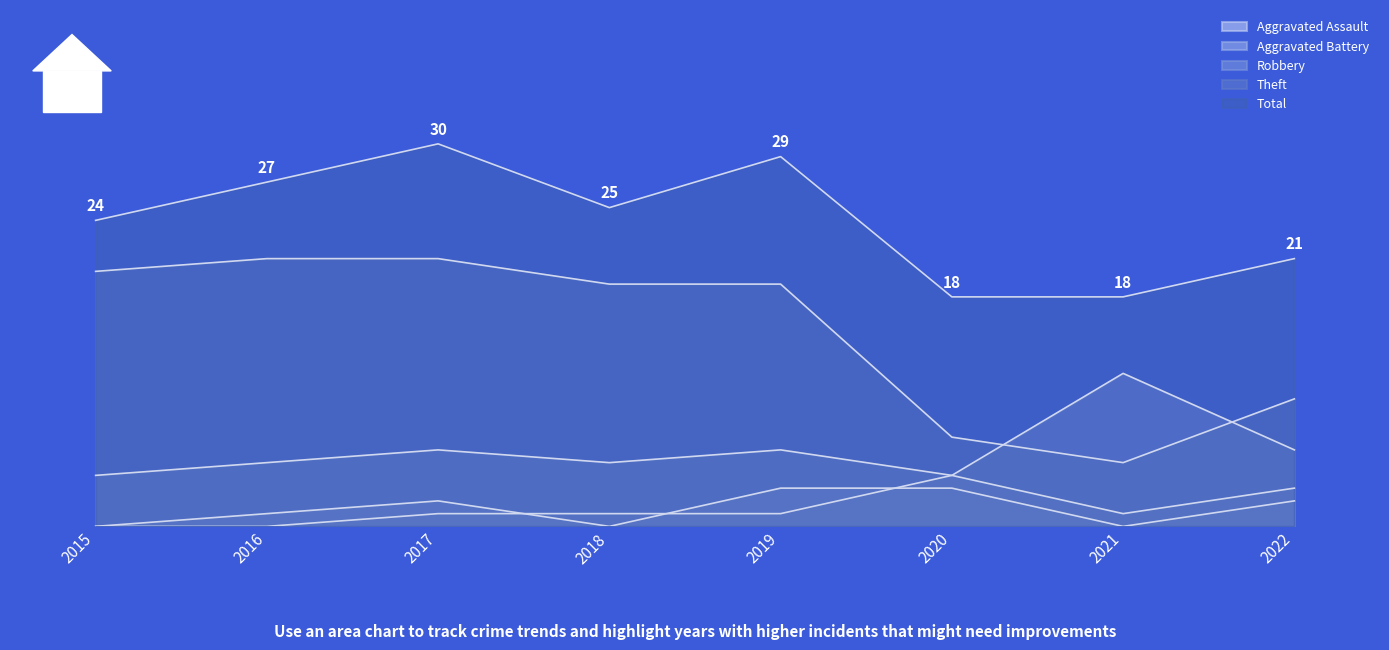

Between which two adjacent categories do Aggravated Battery and Aggravated Assault first intersect?

2017 and 2018